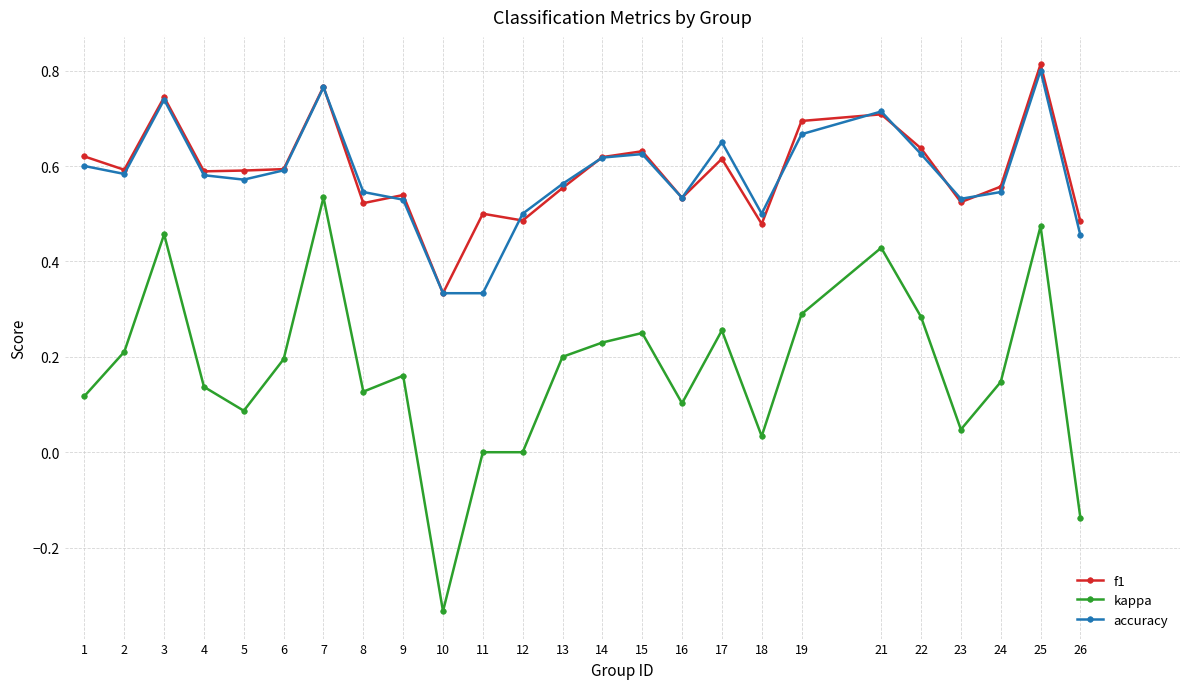

True or false: accuracy has a value of 0.5 at 9.

True